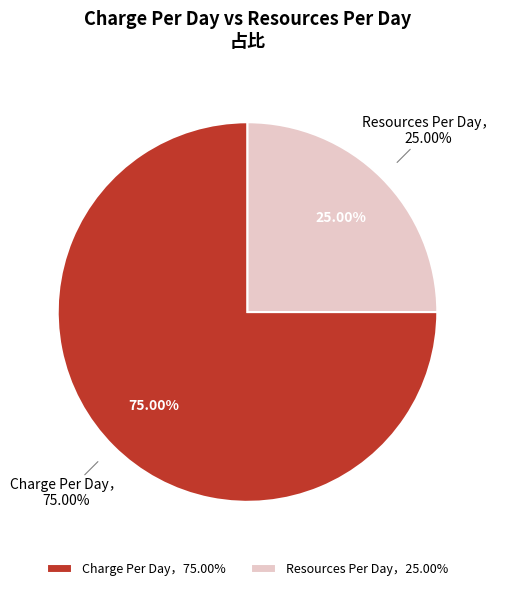

What is the total percentage of Charge Per Day and Resources Per Day?

100.0%